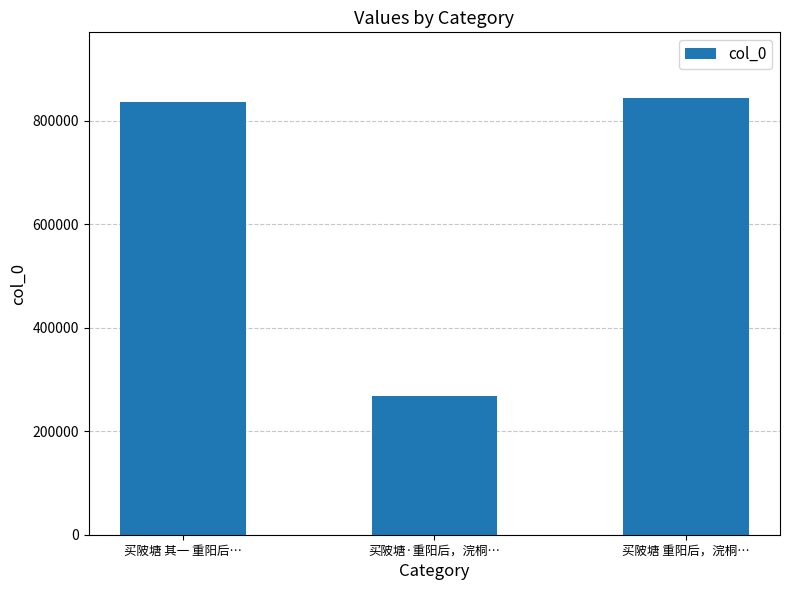

Between 买陂塘 其一 重阳后… and 买陂塘·重阳后，浣桐…, which is larger?

买陂塘 其一 重阳后…